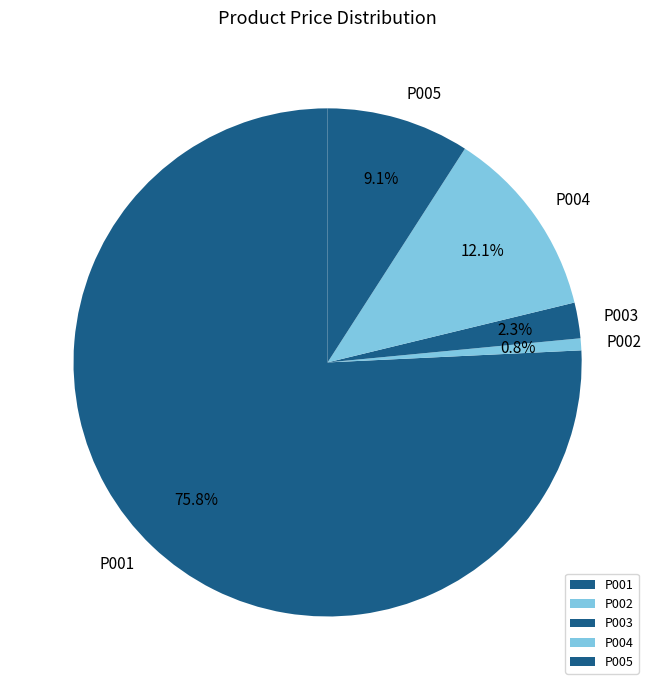

Rank the categories by value from lowest to highest.

P002, P003, P005, P004, P001